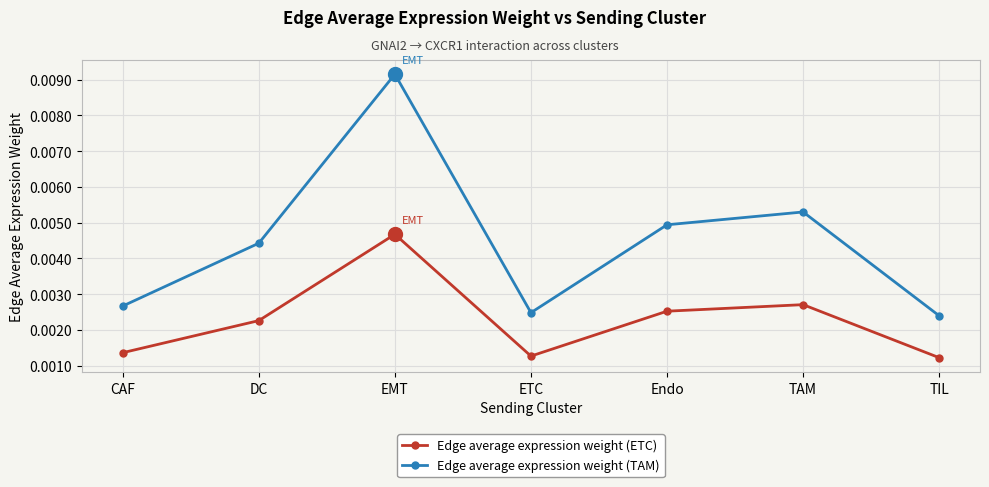

True or false: Edge average expression weight (ETC) and Edge average expression weight (TAM) intersect in this chart.

False